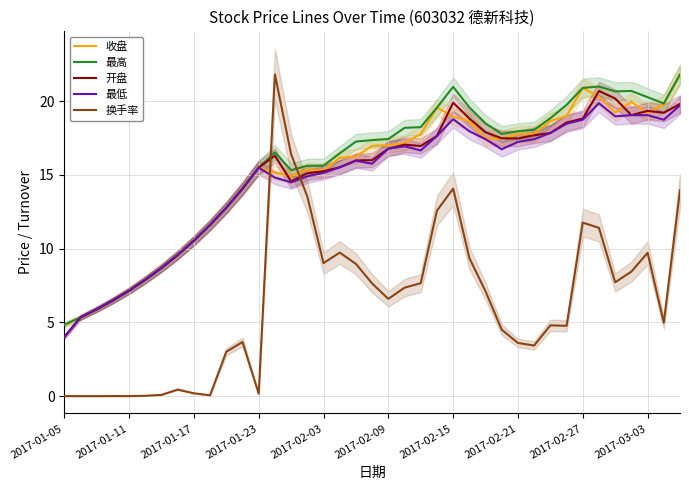

True or false: 最高 has a value of 35.9 at 2017-02-15.

False